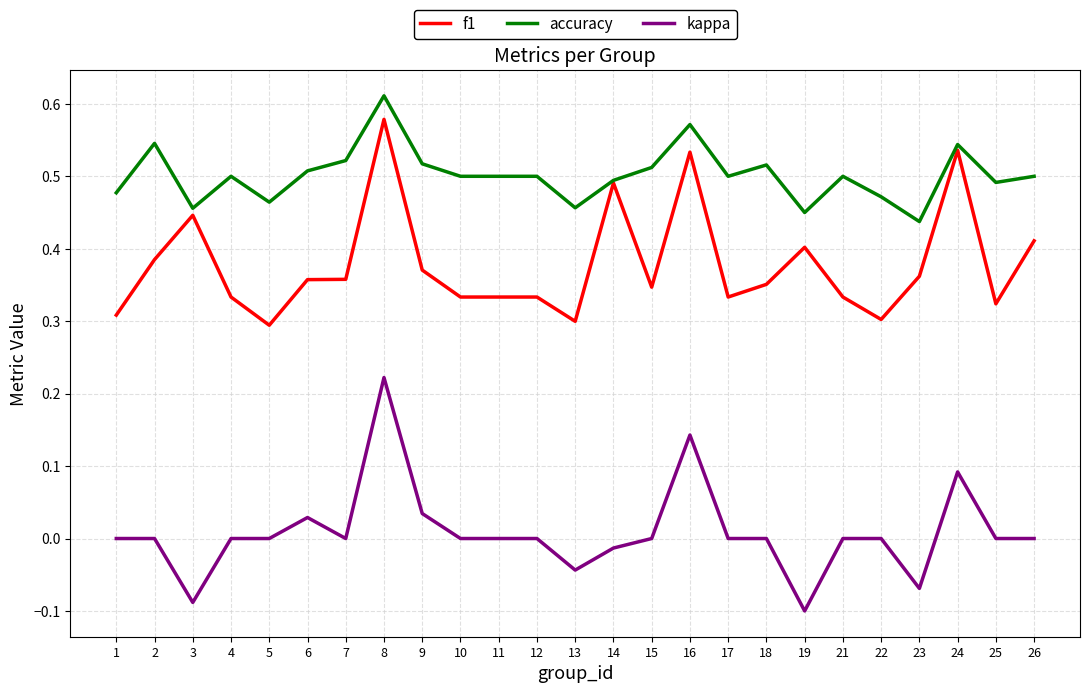

True or false: kappa and accuracy cross at least once.

False